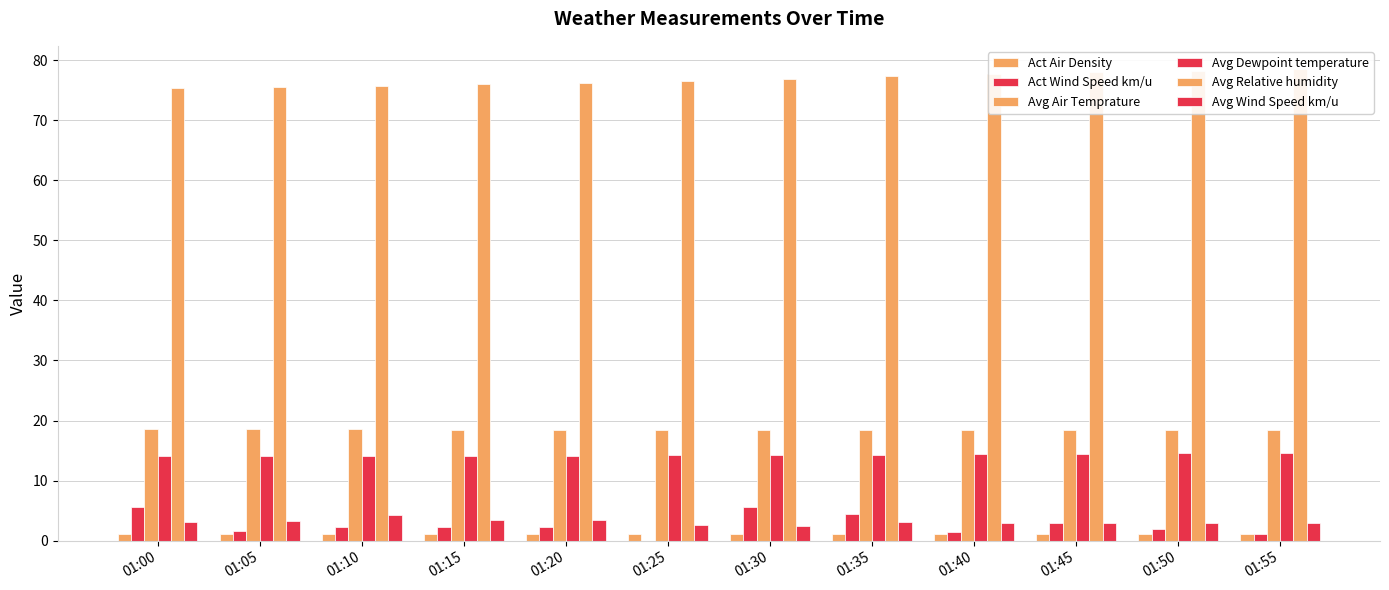

The value of Avg Dewpoint temperature at 01:10 is 24.9. True or false?

False